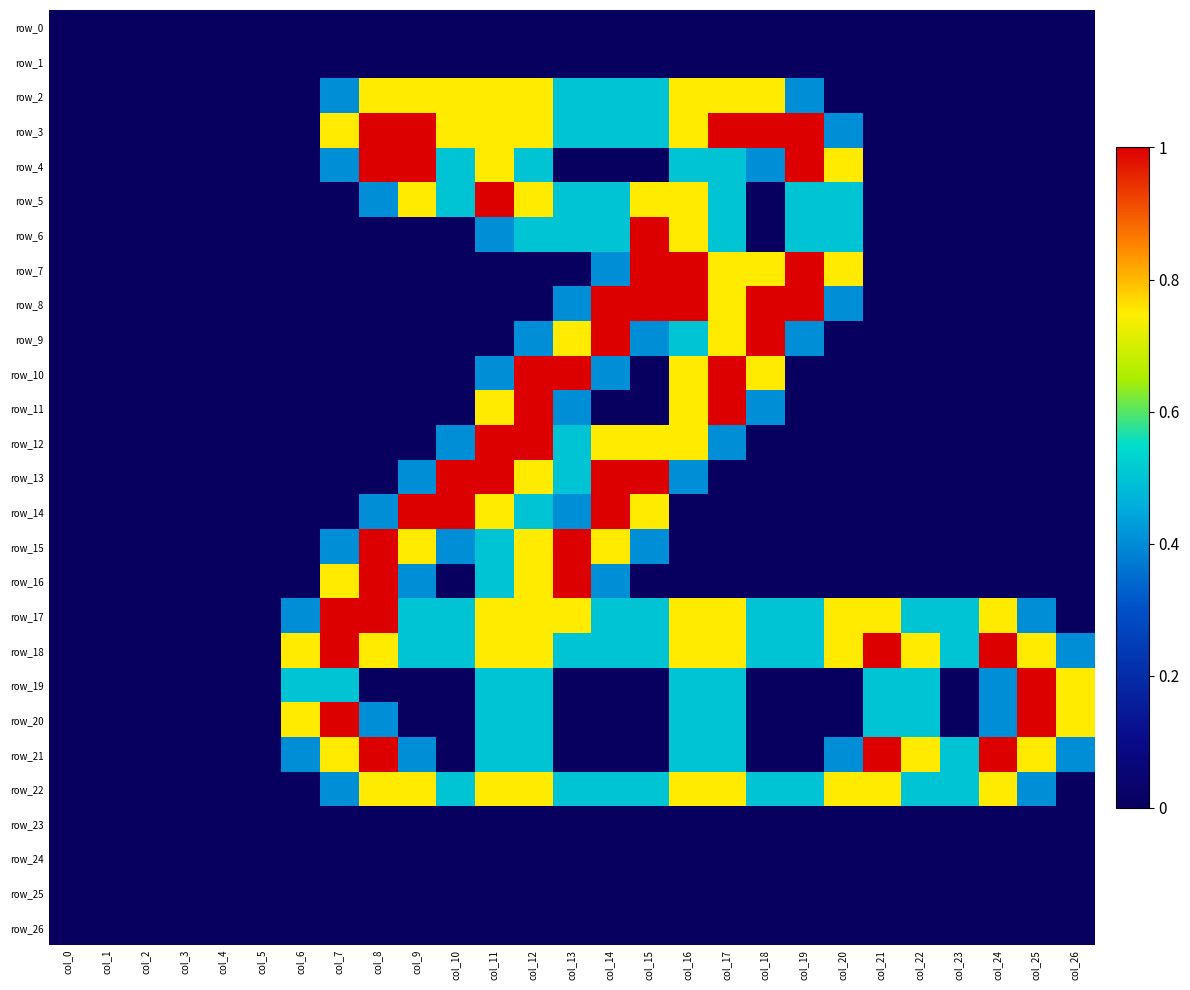

Which series changed the most between col_14 and col_20?

row_9